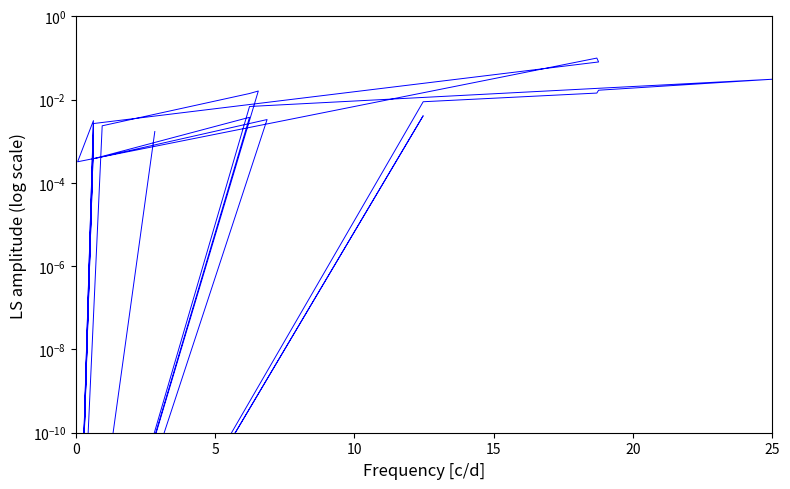

At which category does the data reach its first local peak?

5